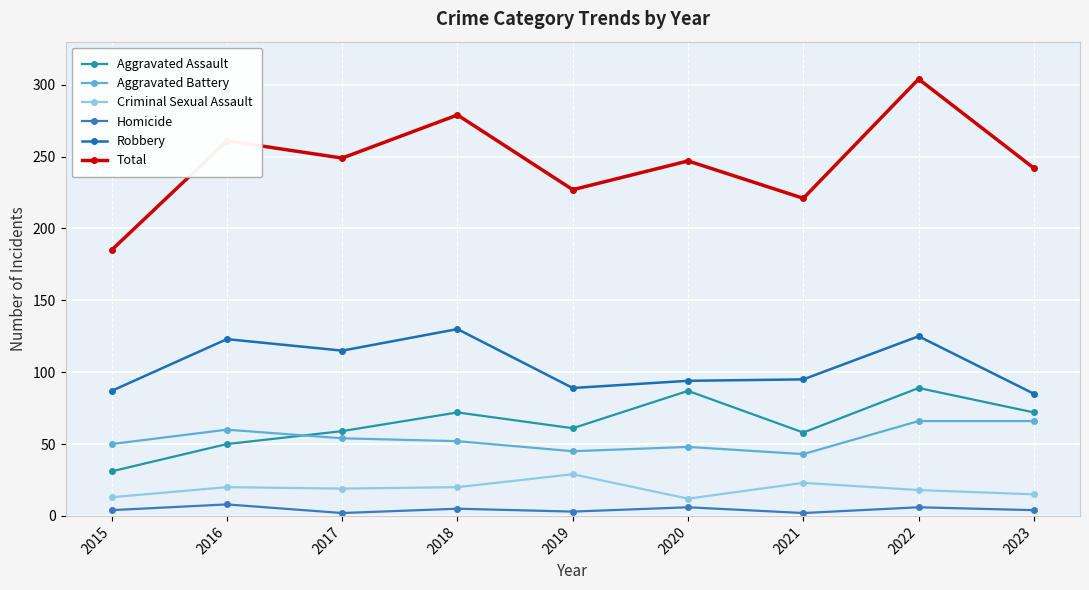

How many data points in Homicide are less than 4?

3